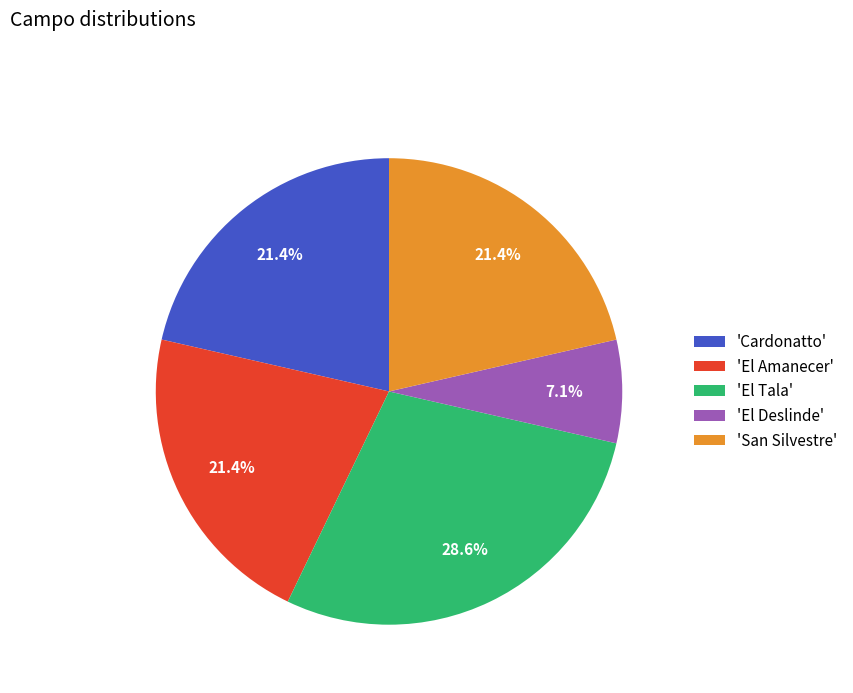

What portion of the pie excludes 'Cardonatto'?

78.6%